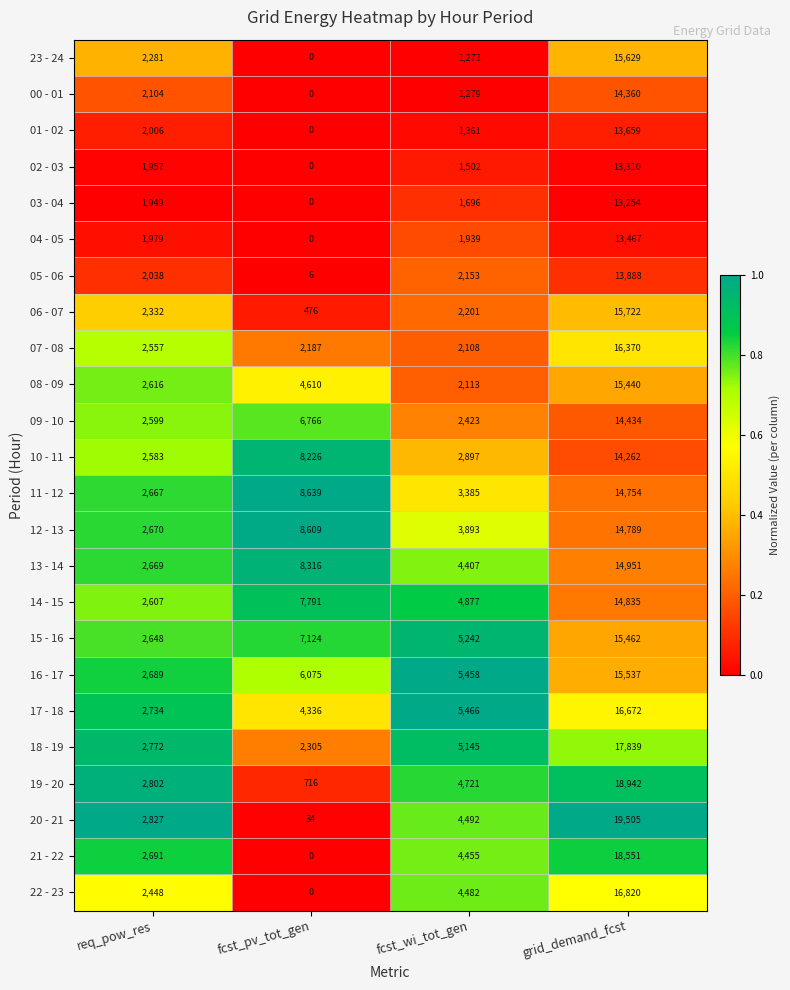

True or false: 20 - 21 has a value of 2827 at req_pow_res.

True